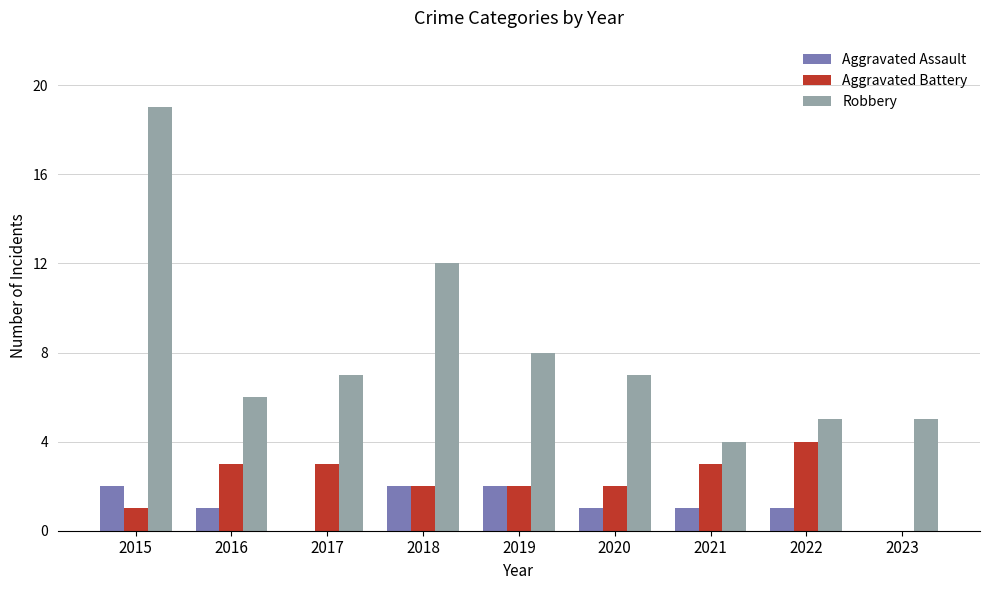

What is the sum of all Robbery values?

73